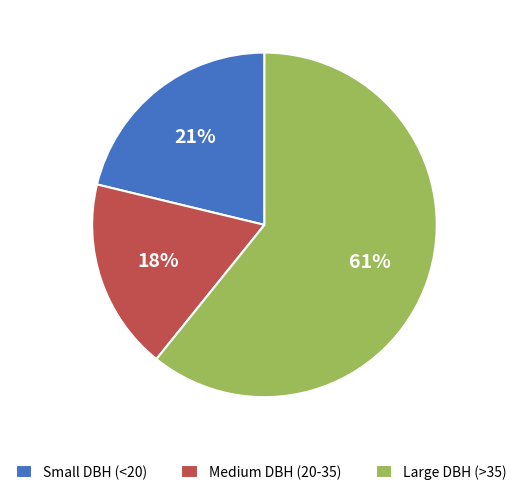

To the nearest percent, what is the difference between the largest and smallest slice percentages?

43%